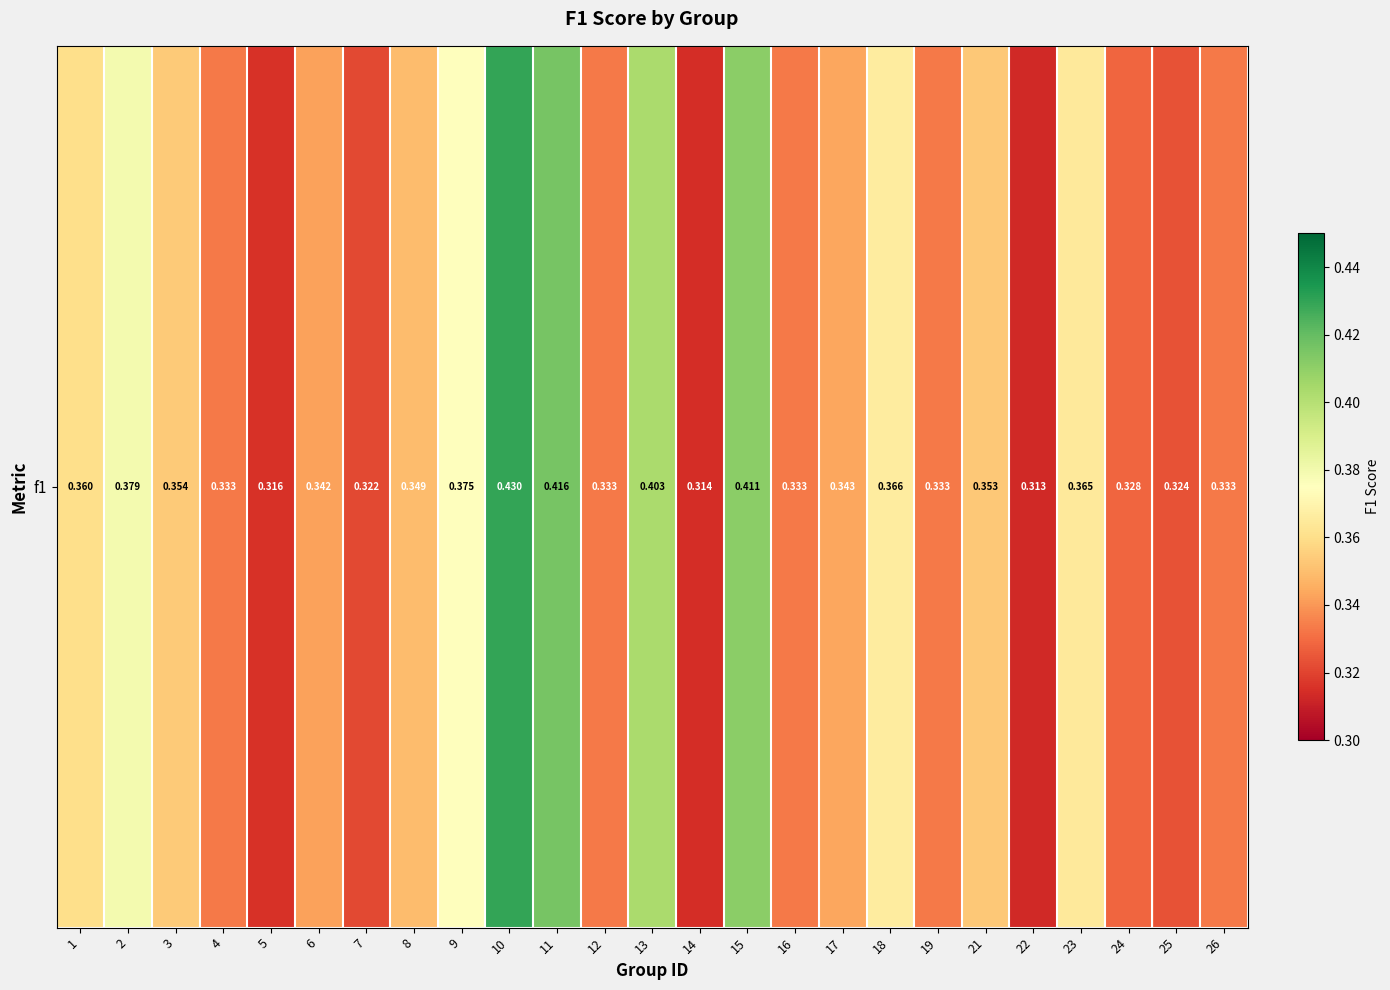

Where is the data nearest to the value 0?

22